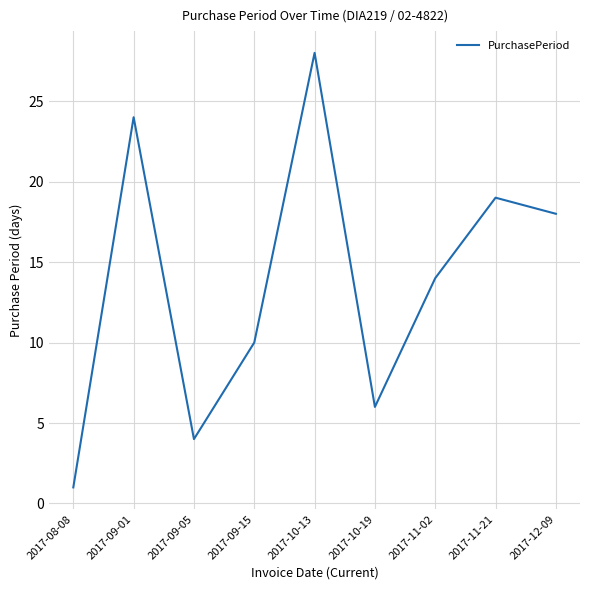

What position from the right is 2017-09-05?

7